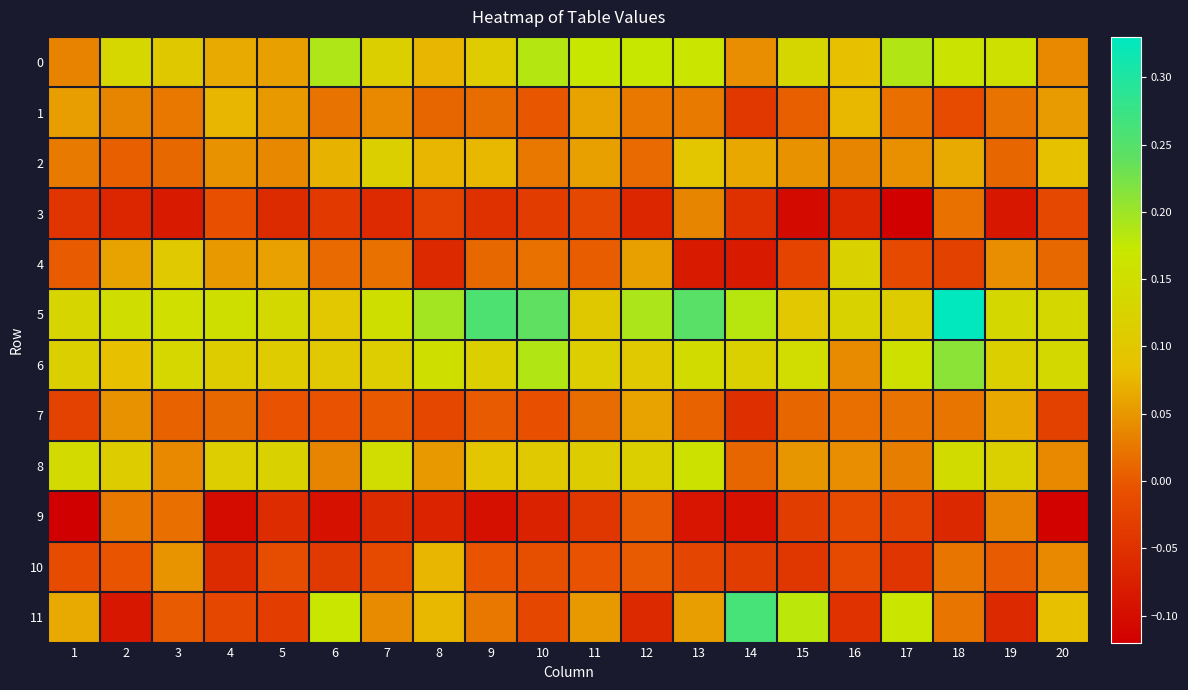

List the series in order of their peak value, highest first.

5, 11, 6, 0, 8, 4, 2, 1, 10, 7, 3, 9